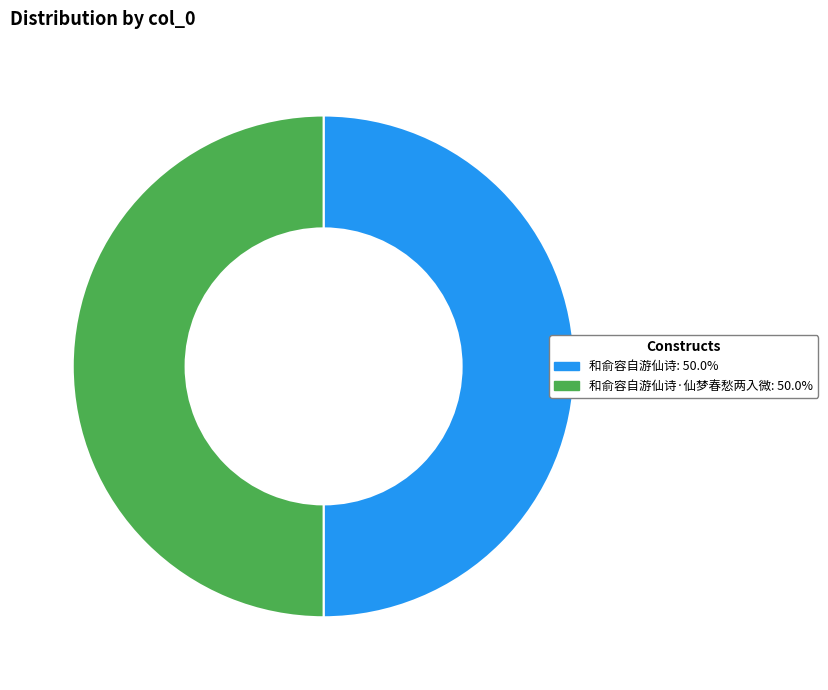

How many slices are in this pie chart?

2